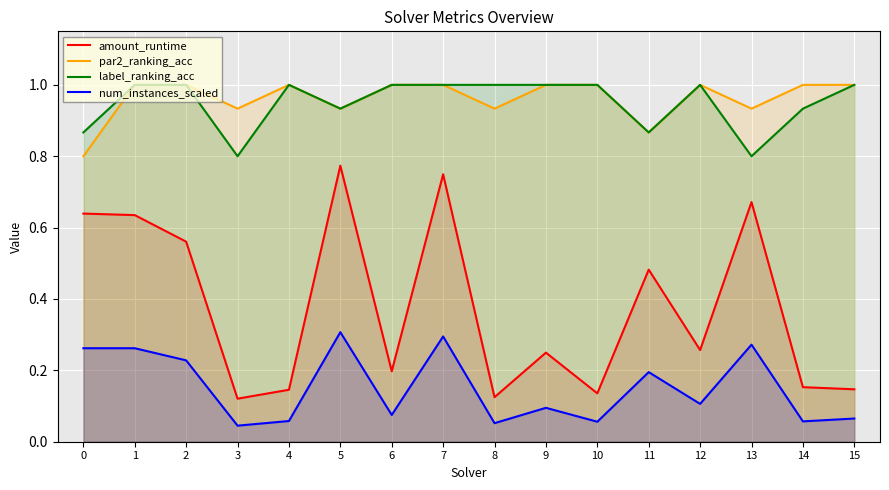

What are all the series names shown in the legend?

amount_runtime, par2_ranking_acc, label_ranking_acc, num_instances_scaled